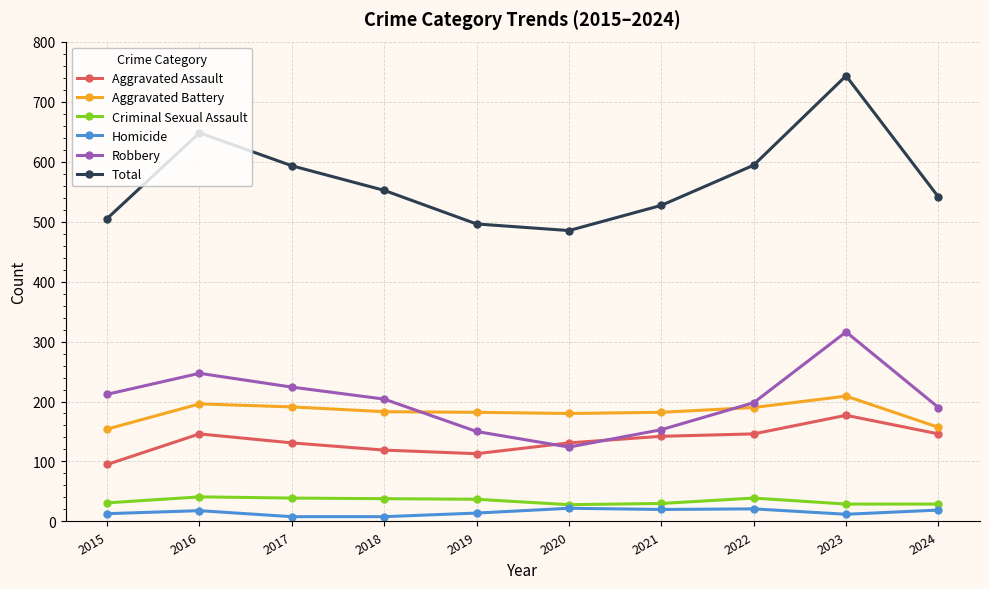

What is the minimum value for Criminal Sexual Assault?

28